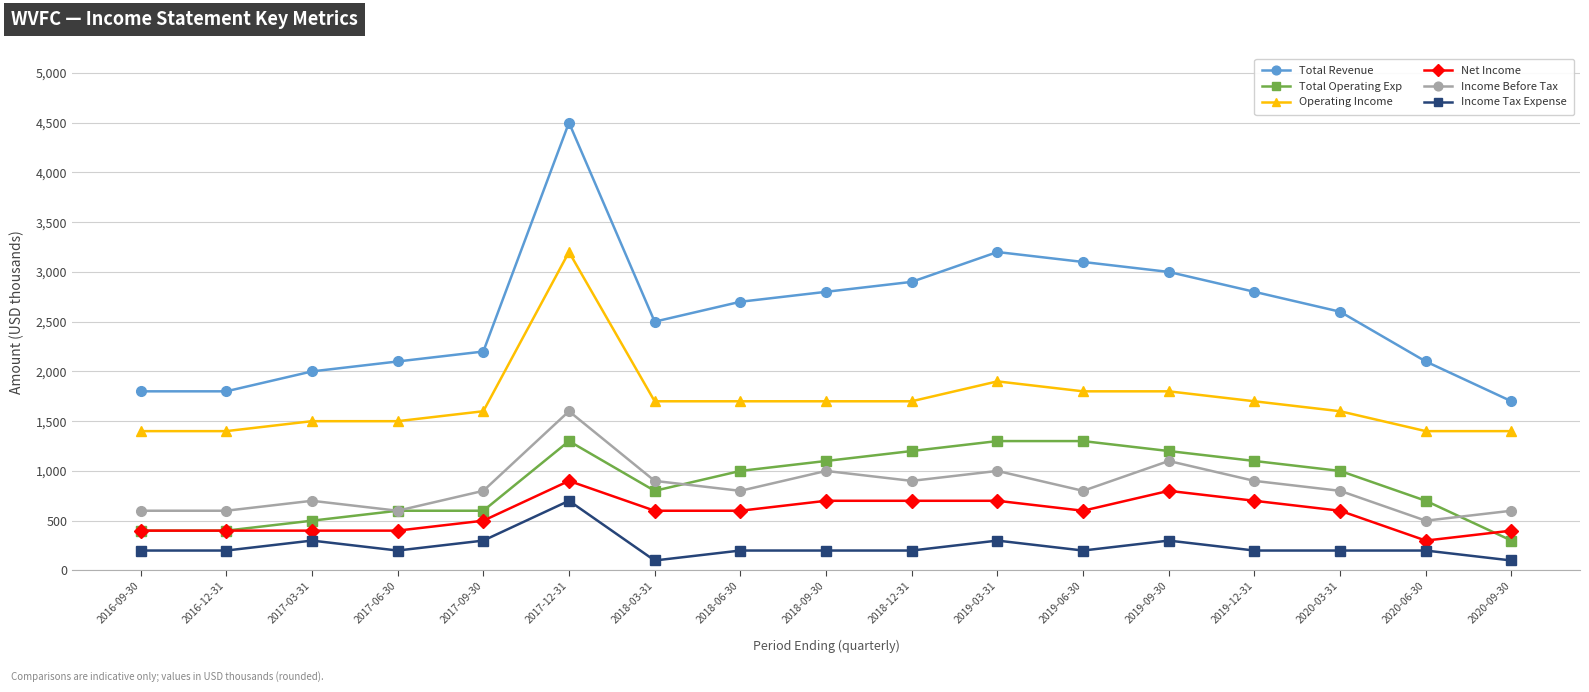

What is the difference between the Income Tax Expense values at 2018-06-30 and 2018-03-31?

100